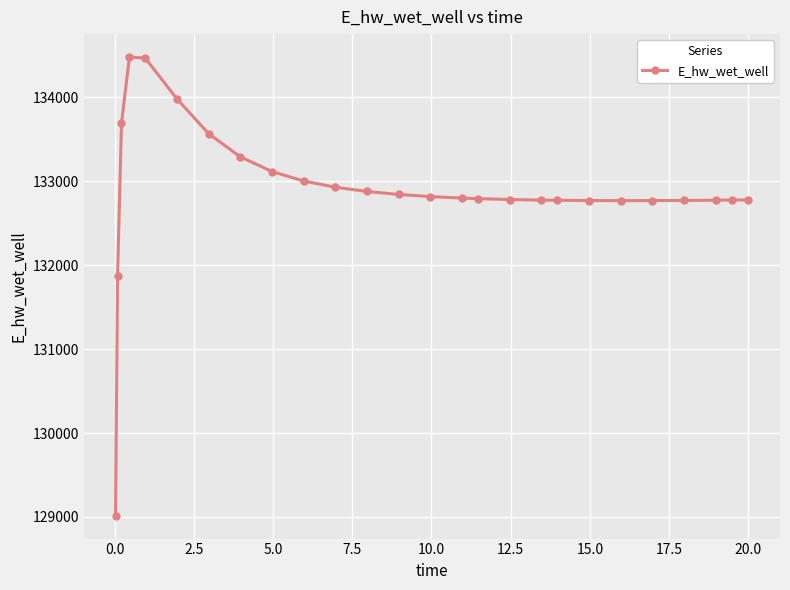

What is the sum of all values?

3455294.1